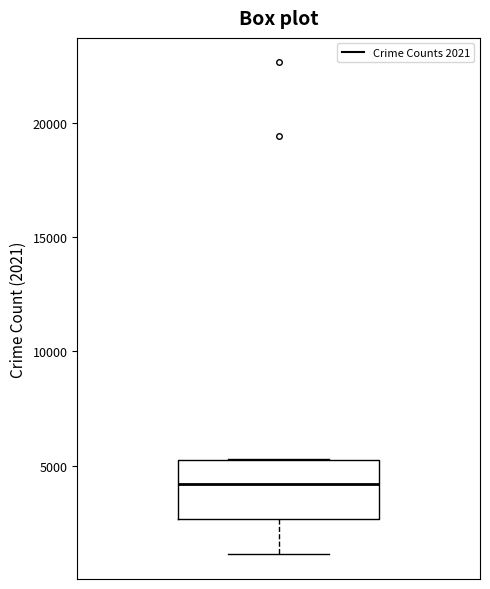

Transcribe this box plot: give where the median line is, the range the box spans, and where the two whiskers end, as read against the y-axis. The values are not printed on the chart, so give them approximately, as read against the axis.

median 4000, box 2500 to 5000, whiskers 1000 to 5500